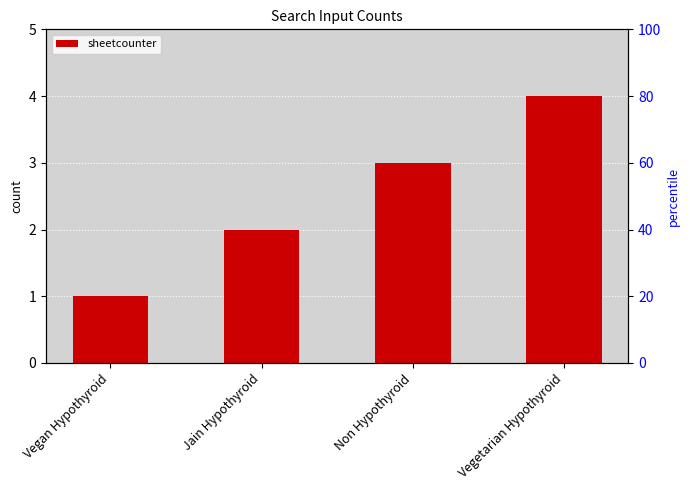

The chart shows a value of 4 at Vegetarian Hypothyroid. True or false?

True